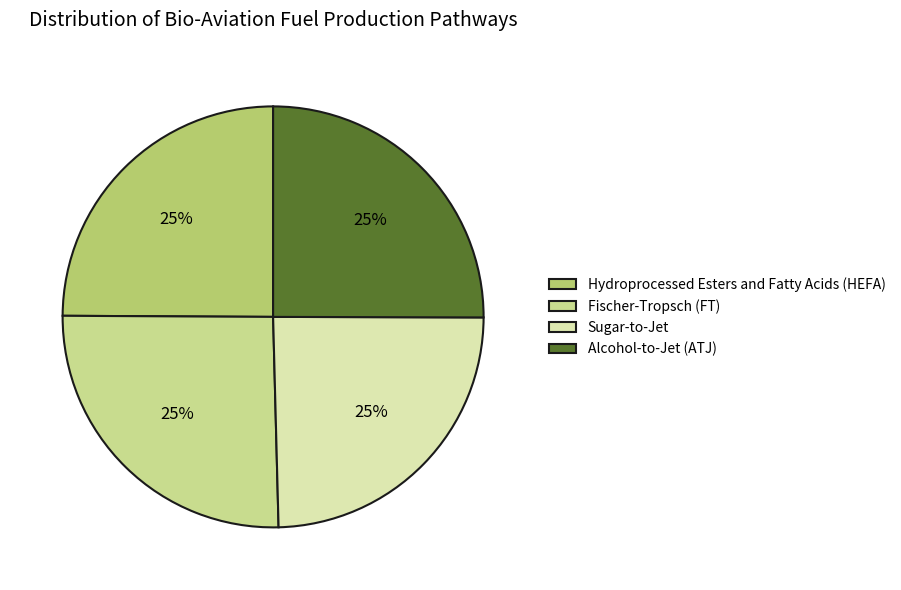

Is there any slice that represents more than half of the pie?

No